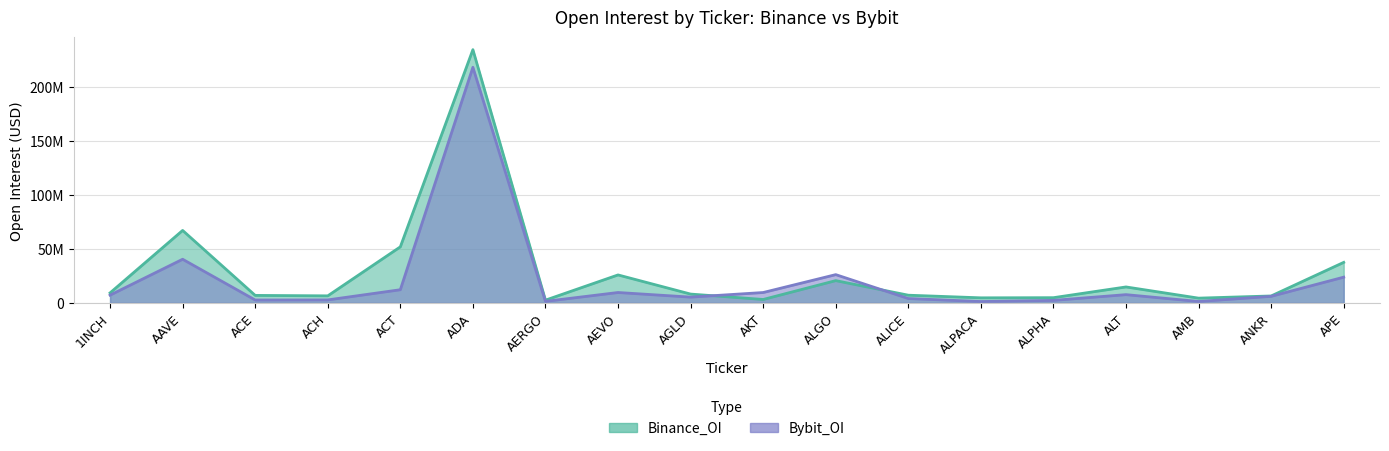

Where do Bybit_OI and Binance_OI first cross each other?

AGLD and AKT